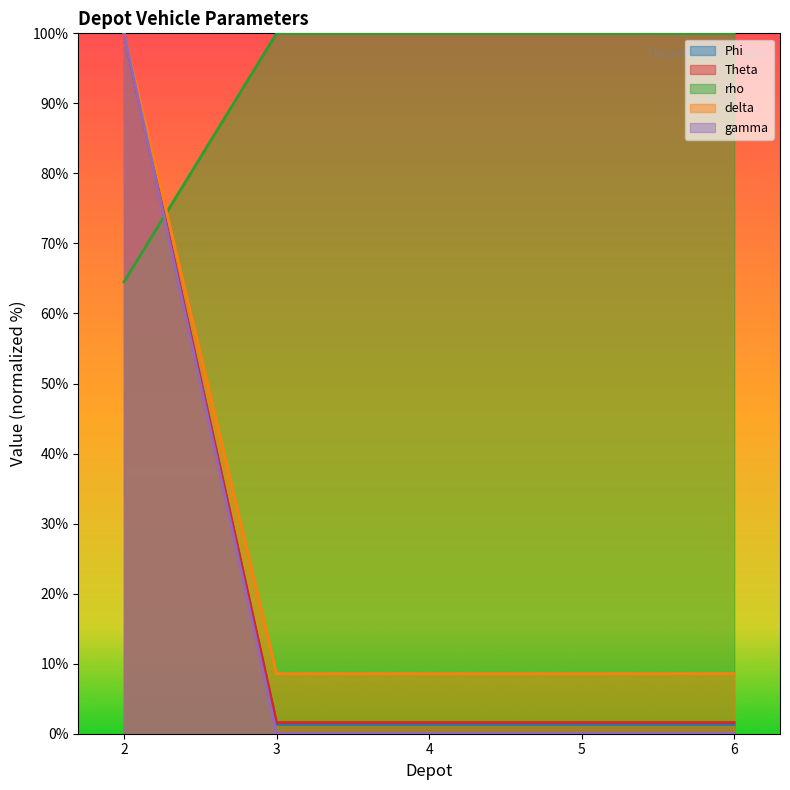

Which has a higher value, 4 or 2?

2